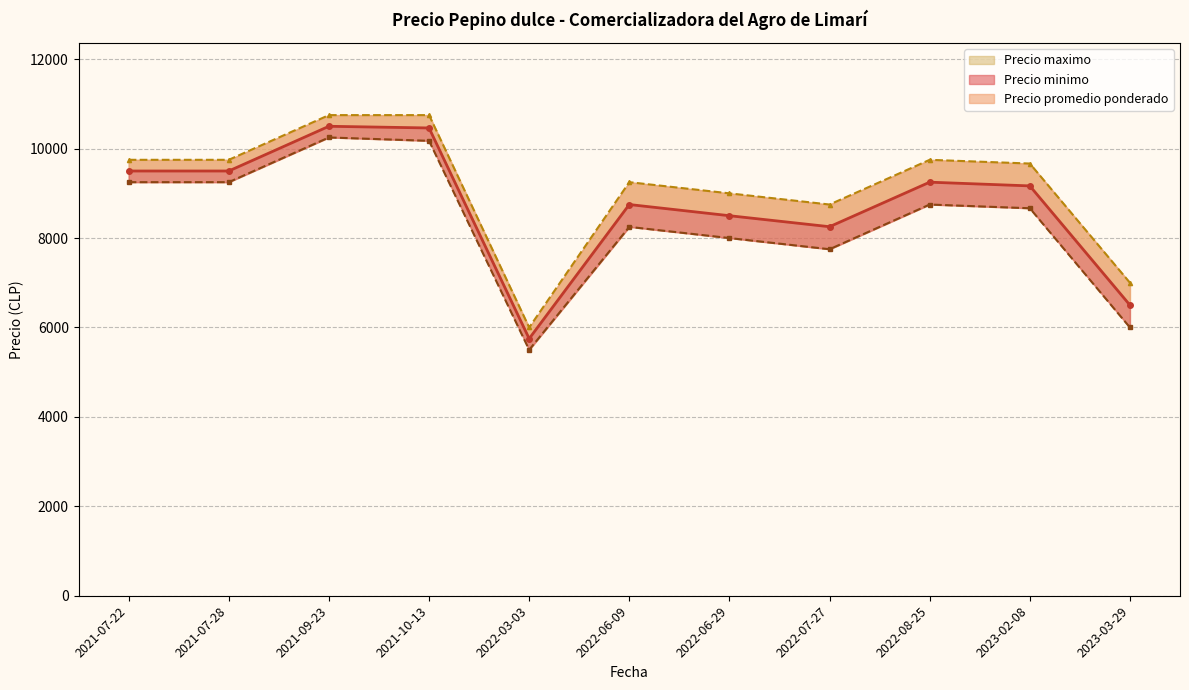

True or false: Precio promedio ponderado and Precio minimo cross at least once.

False